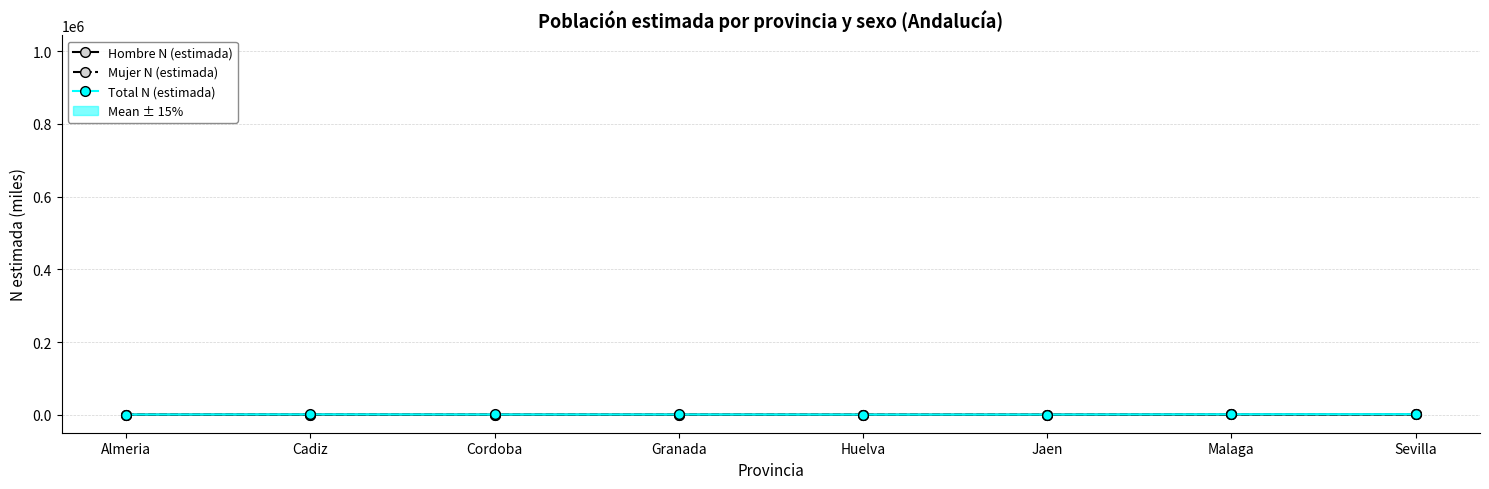

What is the total value across all series at Cordoba?

1309.7